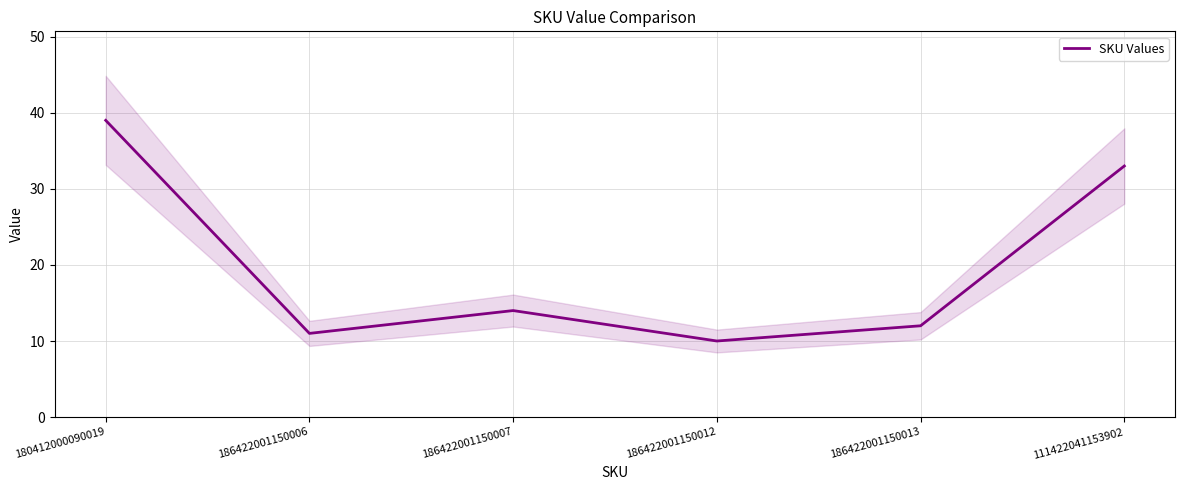

Reading left to right, what are all the values shown in this chart?

39	11	14	10	12	33